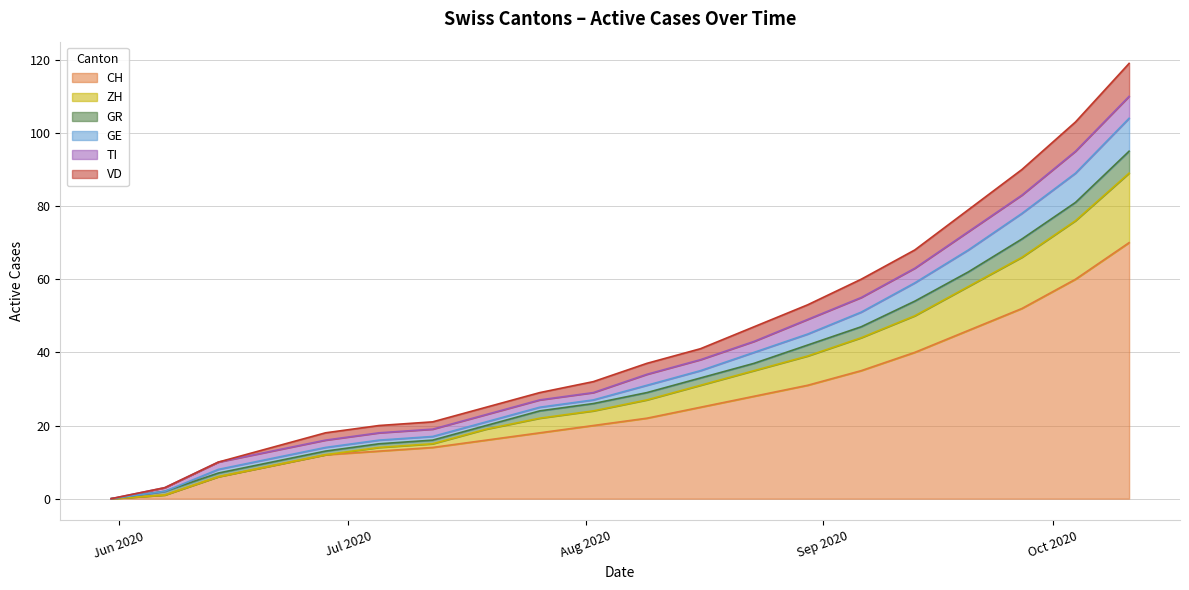

What is the value of the VD point at the 13th from the left?

47